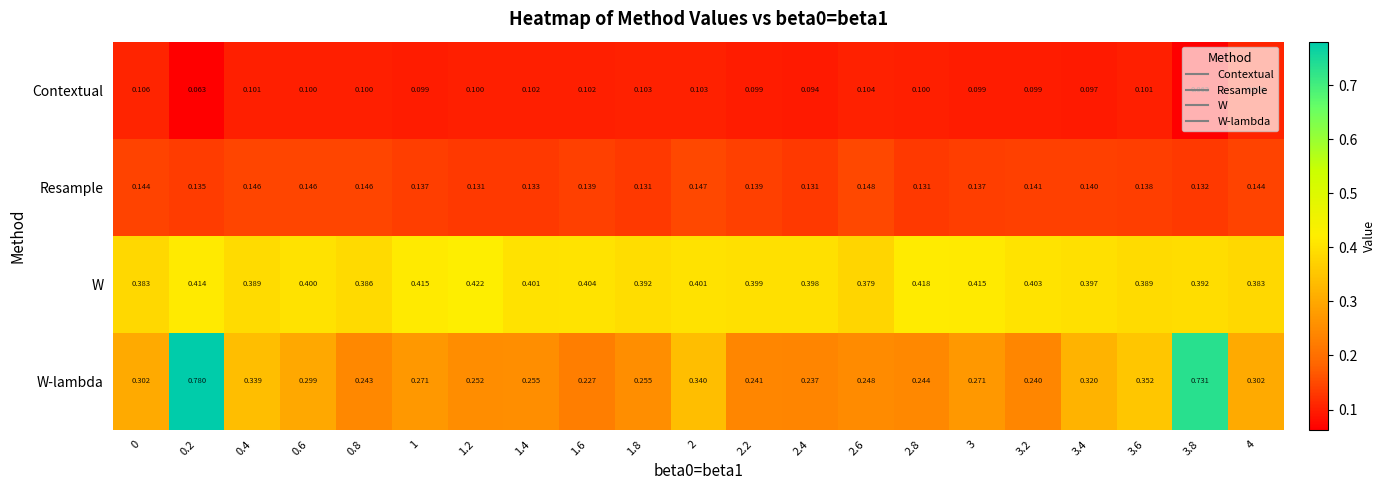

Which series has the largest total across all categories?

W